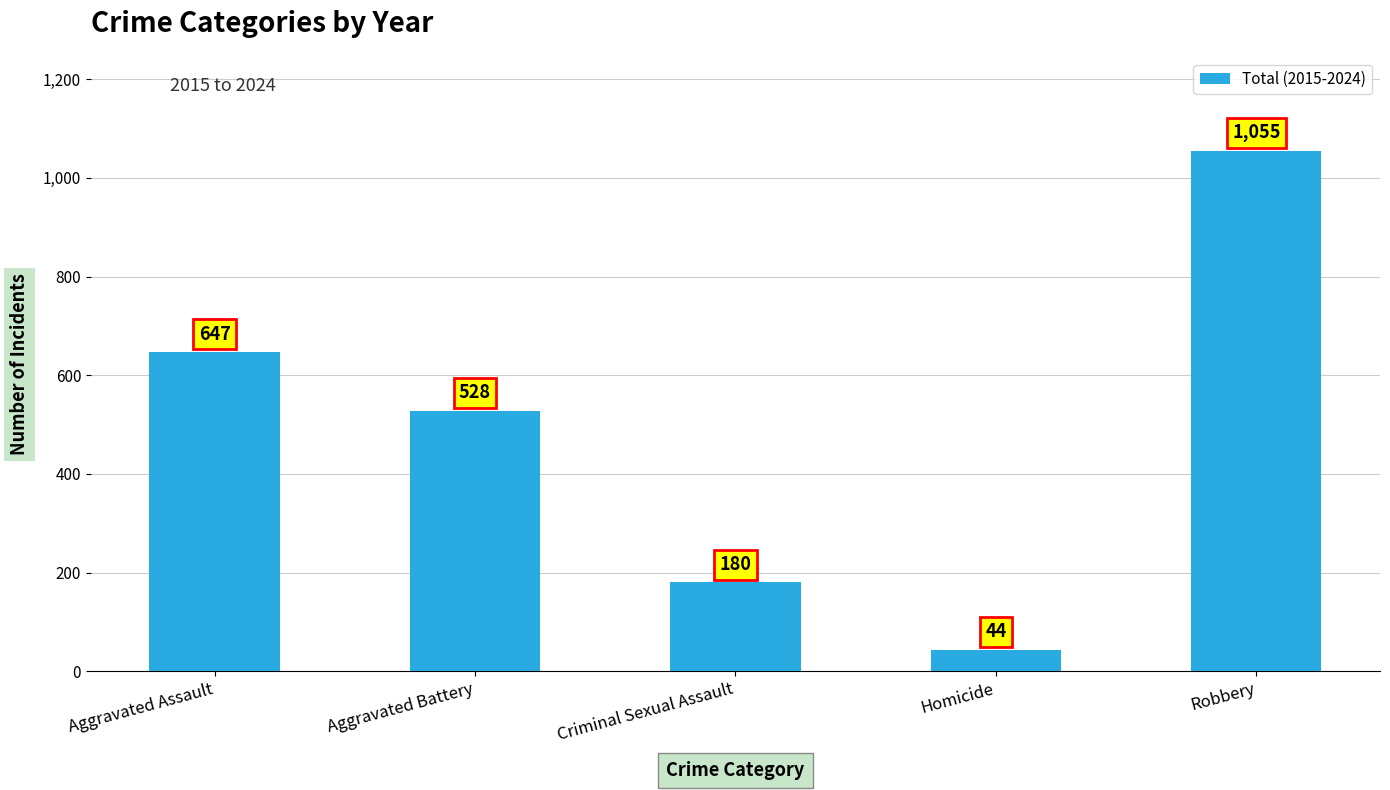

Reading right to left, what are all the values shown in this chart?

Robbery=1055	Homicide=44	Criminal Sexual Assault=180	Aggravated Battery=528	Aggravated Assault=647